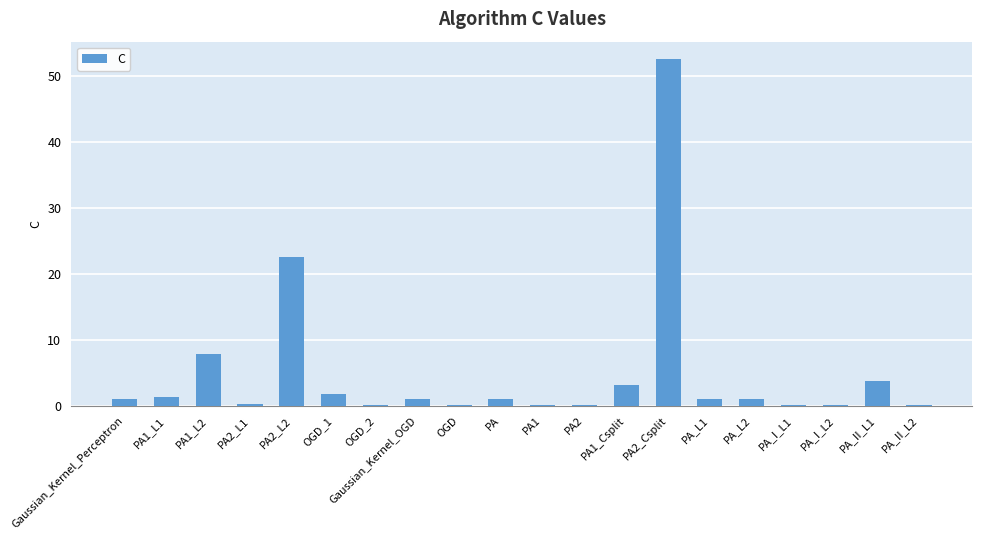

At which label is the value closest to 26?

PA2_L2